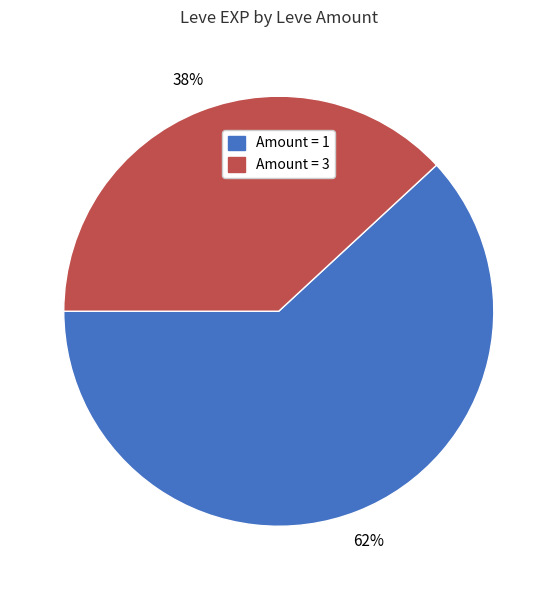

Does any single category account for the majority?

Yes